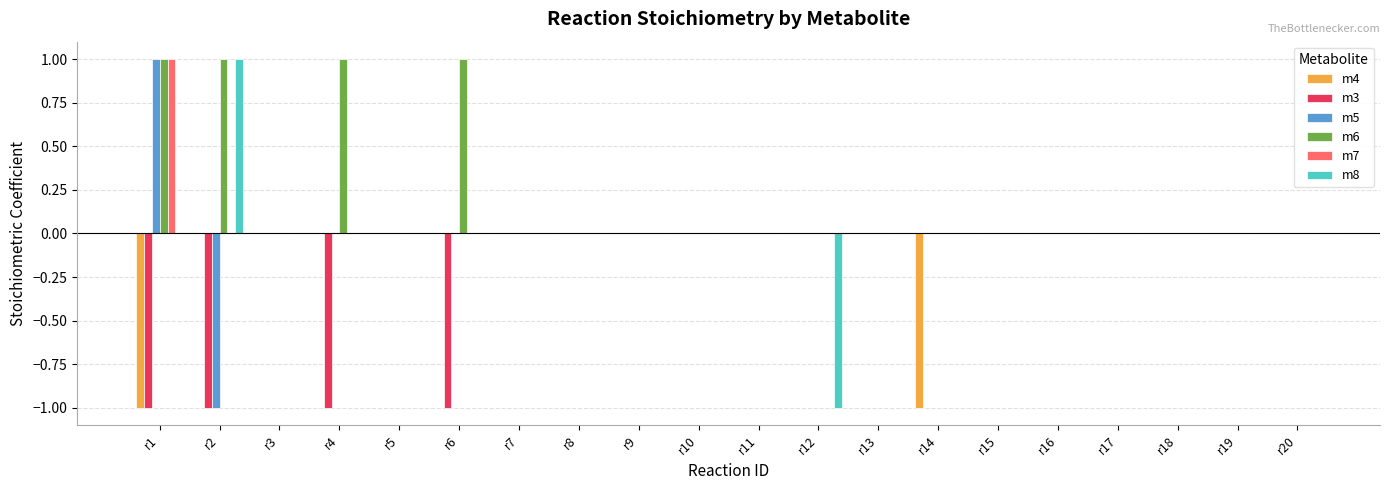

What is the sum of all m6 values?

4